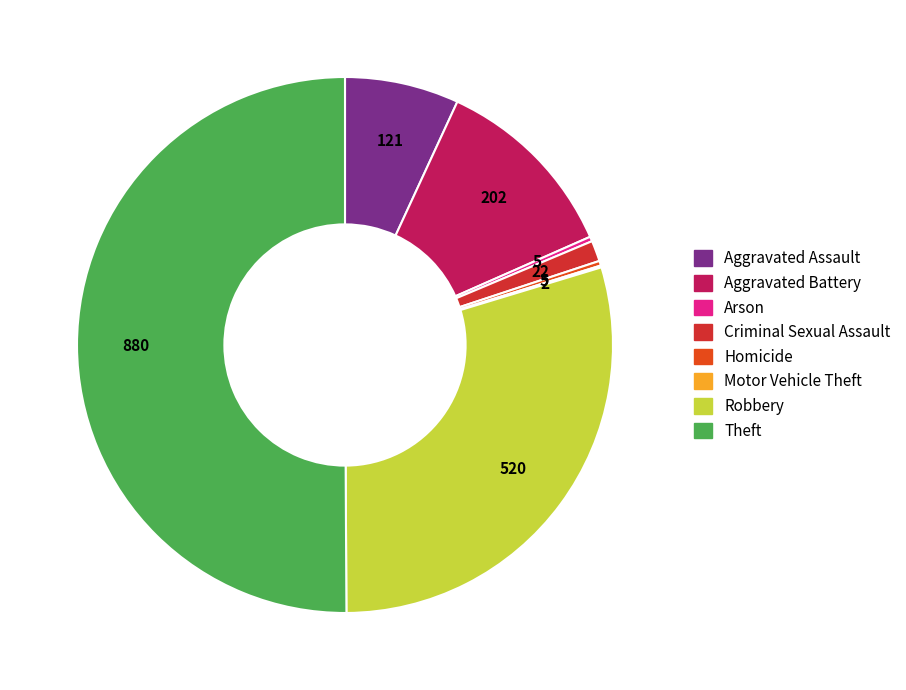

Combined, what portion of the pie is Arson and Homicide?

0.6%